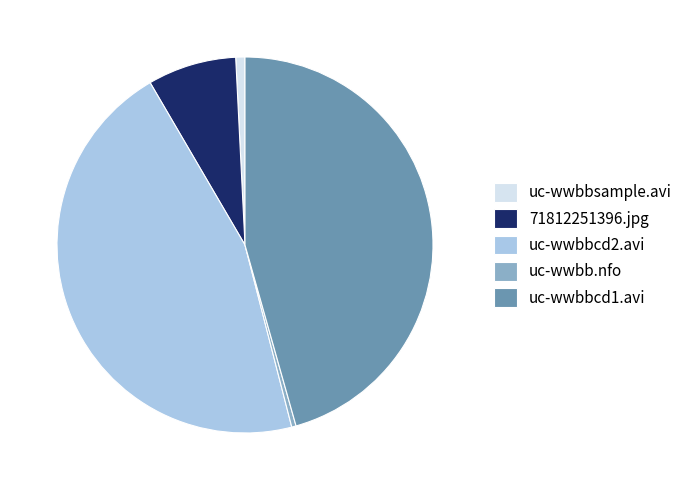

The uc-wwbbcd1.avi slice represents 37% of the pie. True or false?

False